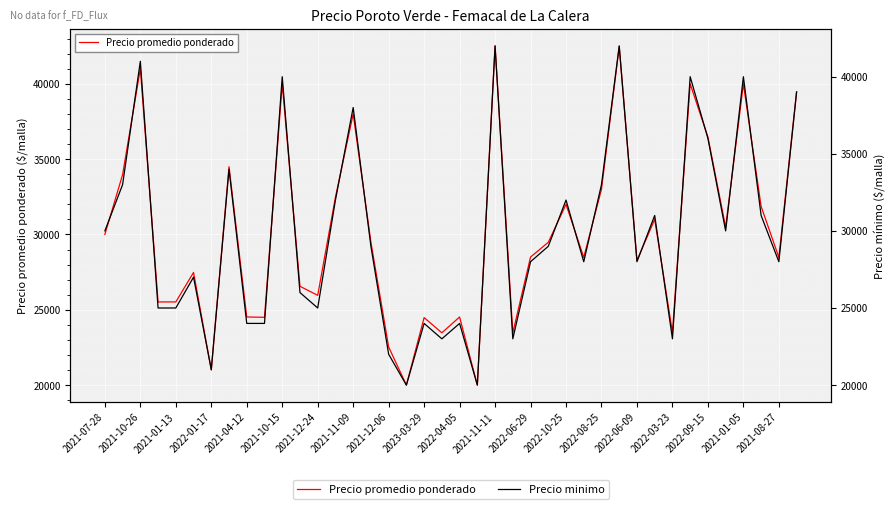

True or false: Precio promedio ponderado has more than 2 interior local peaks.

True